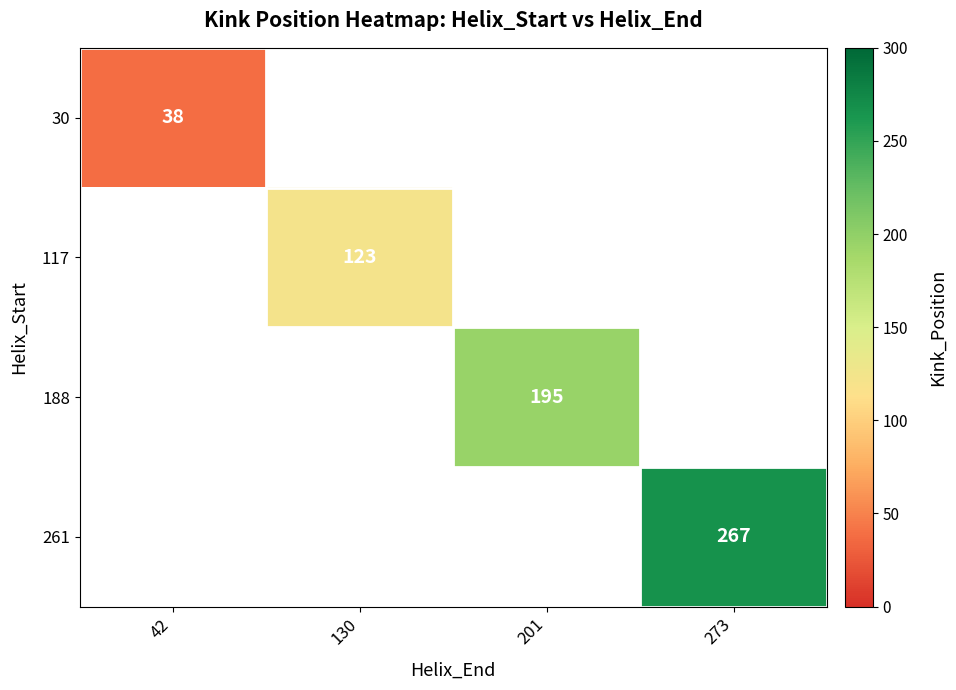

Is the value of 188 at 201 greater than the value of 261 at 273?

No